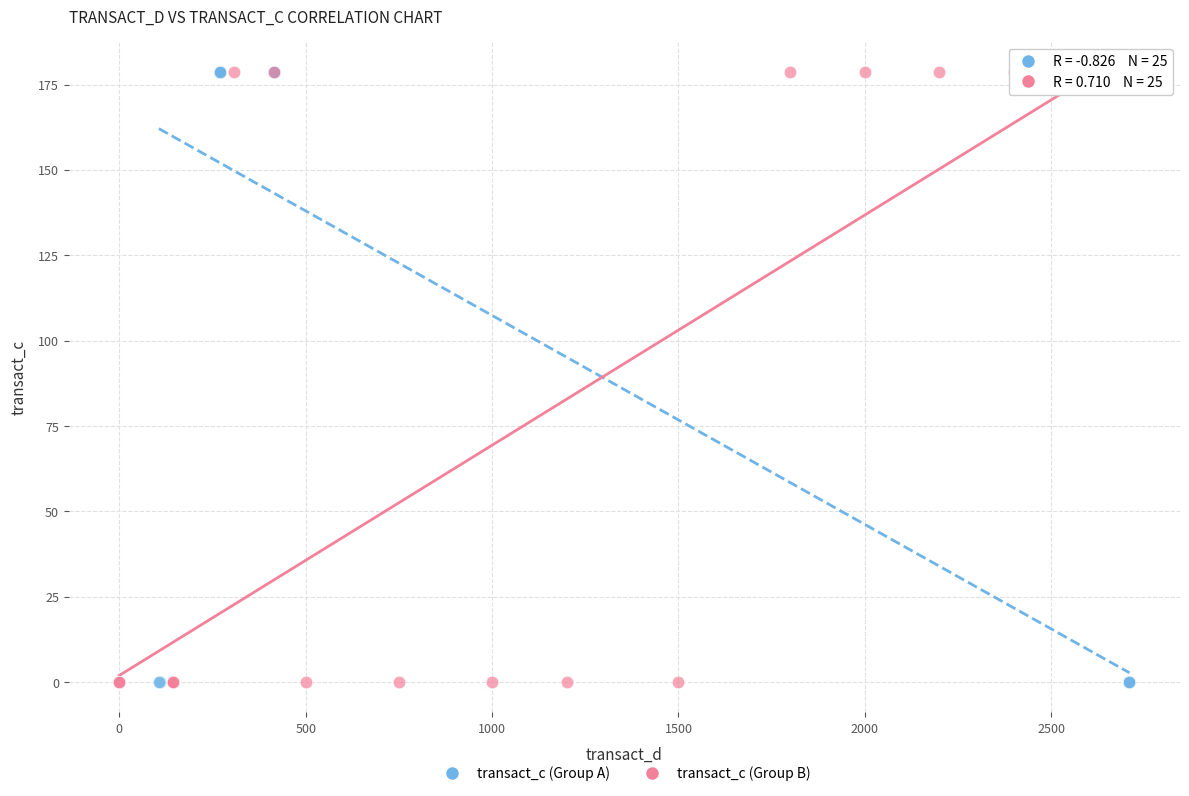

What are all the series names shown in the legend?

transact_c (Group A), transact_c (Group B)